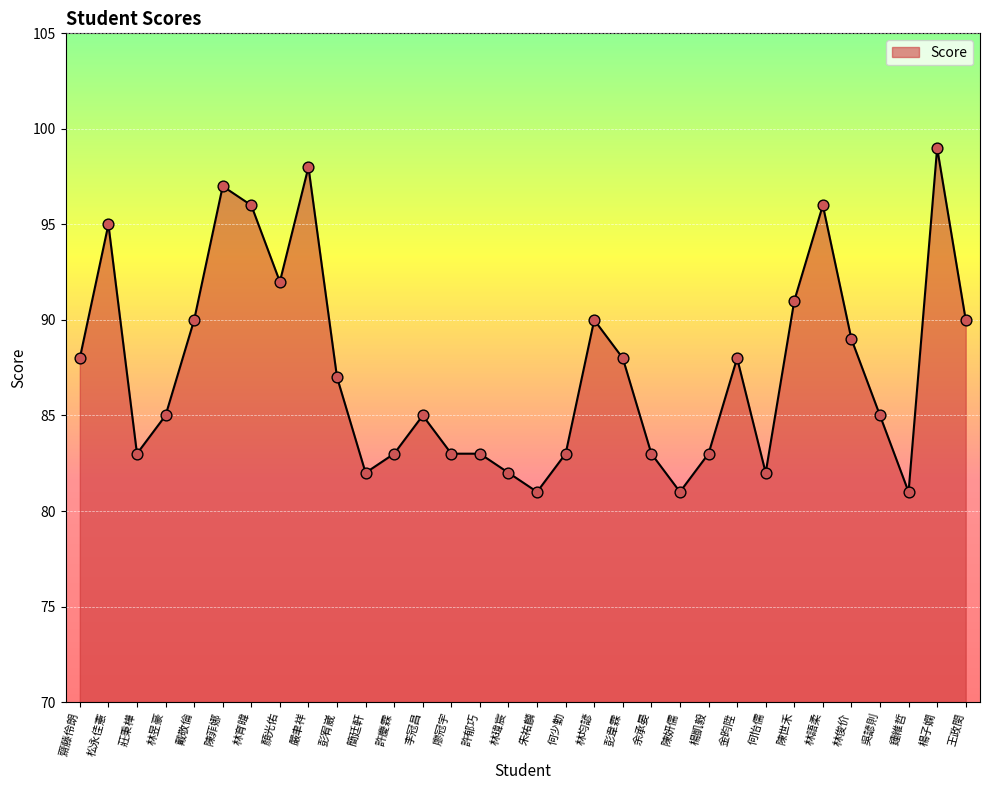

What is the ratio of the value at 林育暐 to the value at 林語柔?

1.0